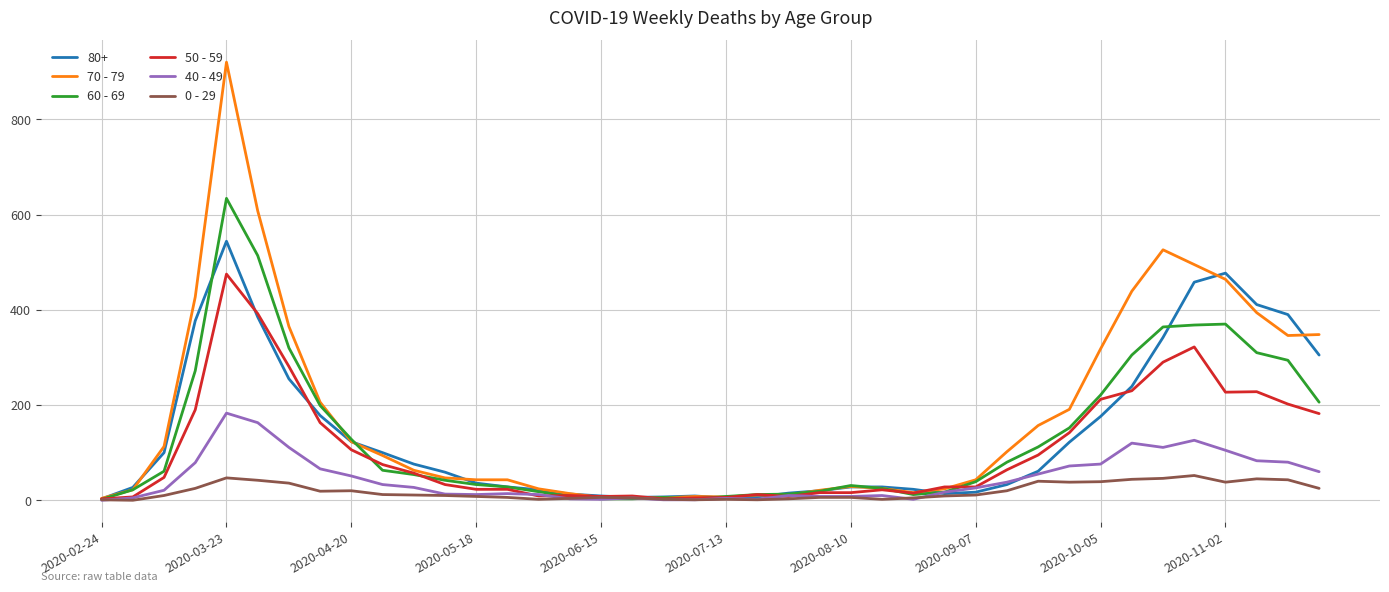

Which series has the largest range (max minus min)?

70 - 79